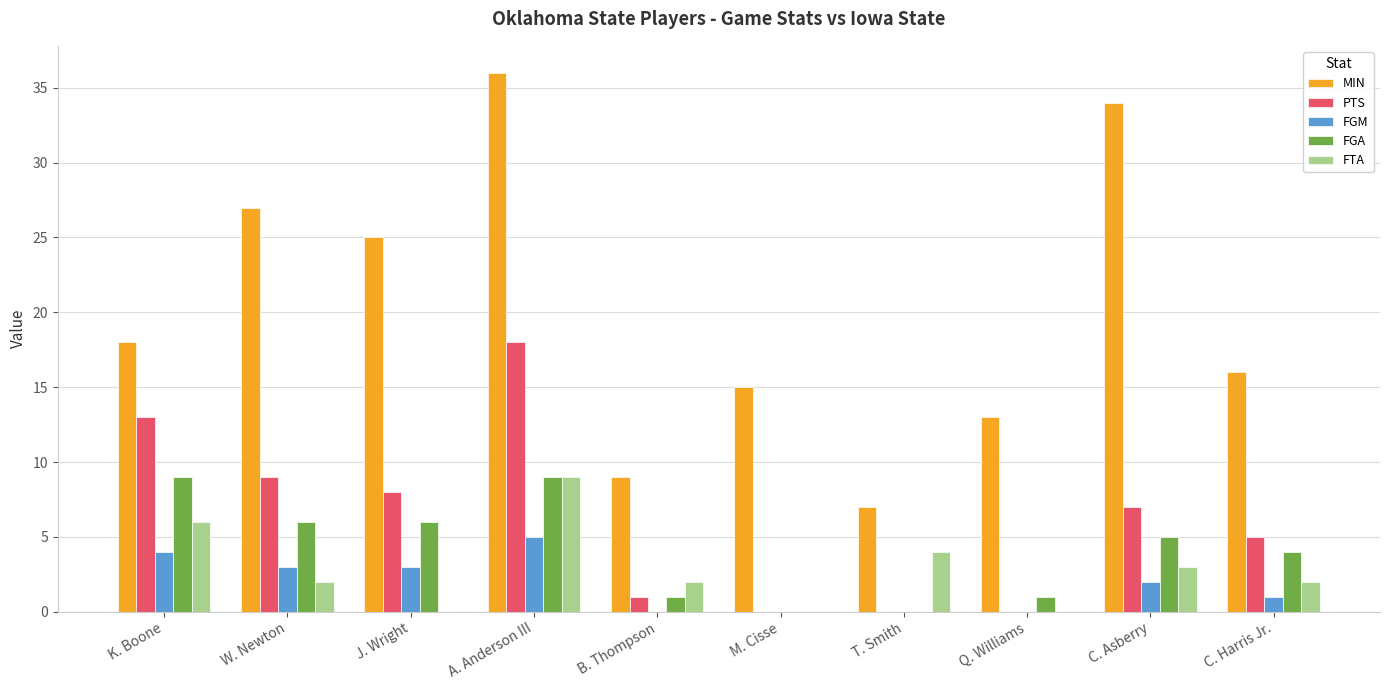

Which category has the highest value in the PTS series?

A. Anderson III